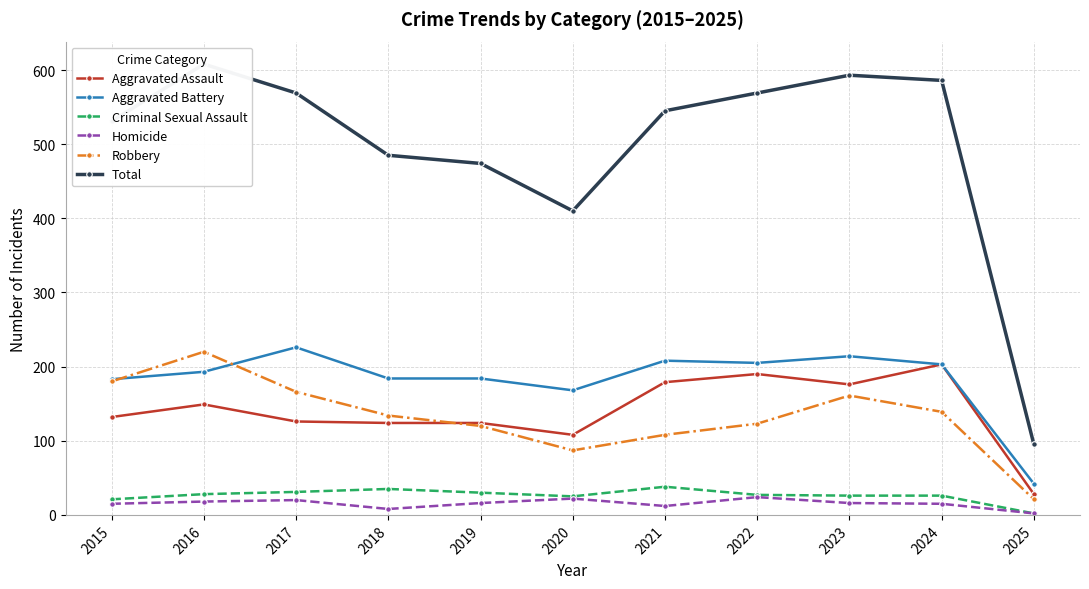

At 2024, list the series in order from largest to smallest.

Total, Aggravated Assault, Aggravated Battery, Robbery, Criminal Sexual Assault, Homicide